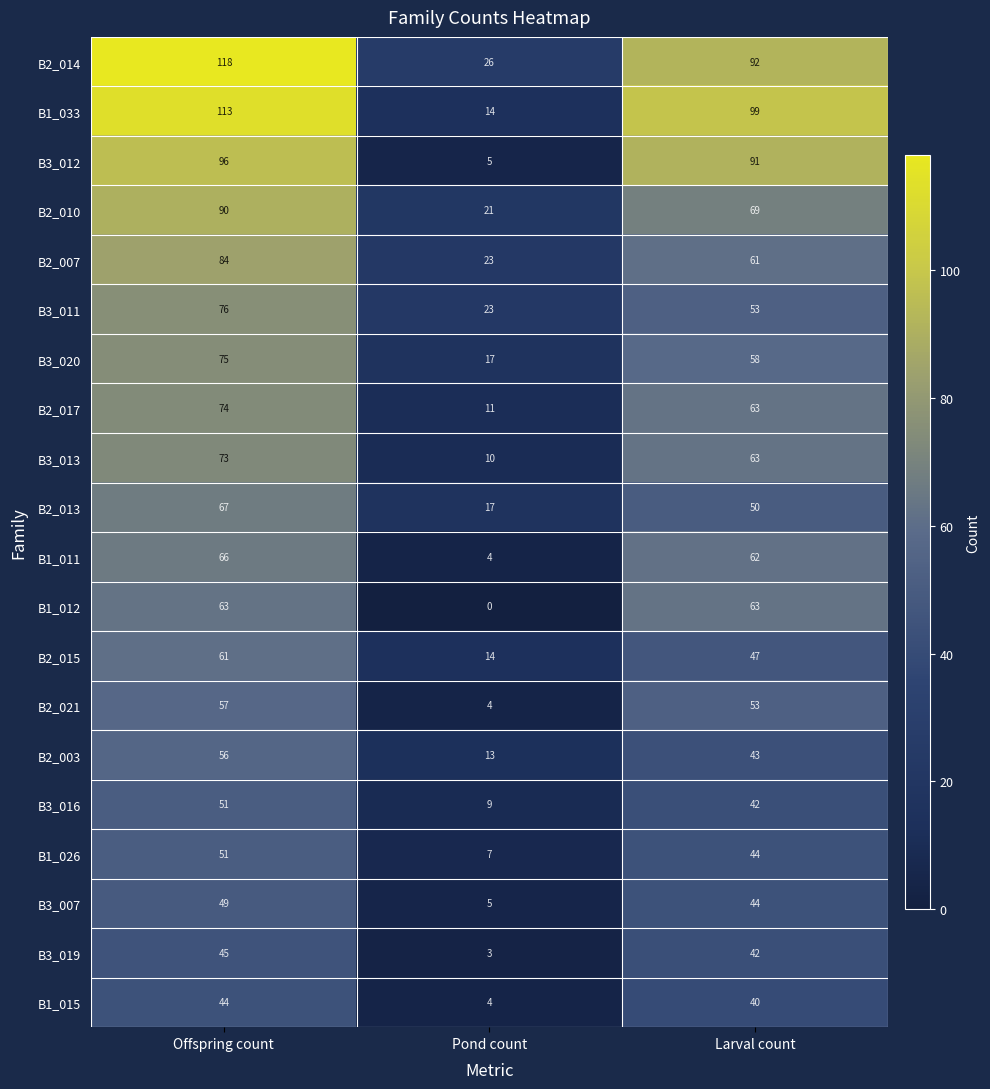

Rank the categories by B3_019 value from lowest to highest.

Pond count, Larval count, Offspring count